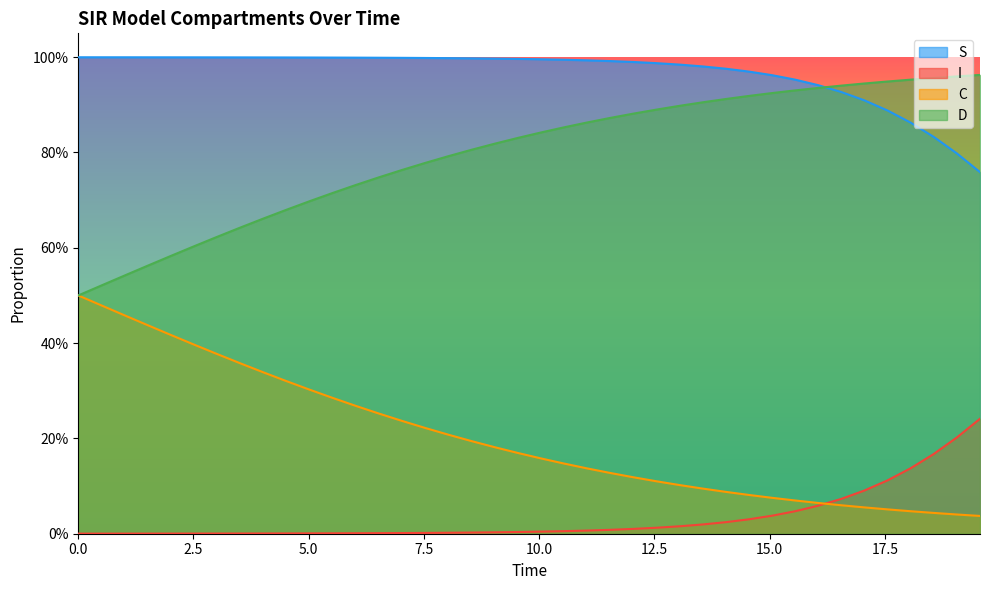

Count the number of categories in the chart.

40